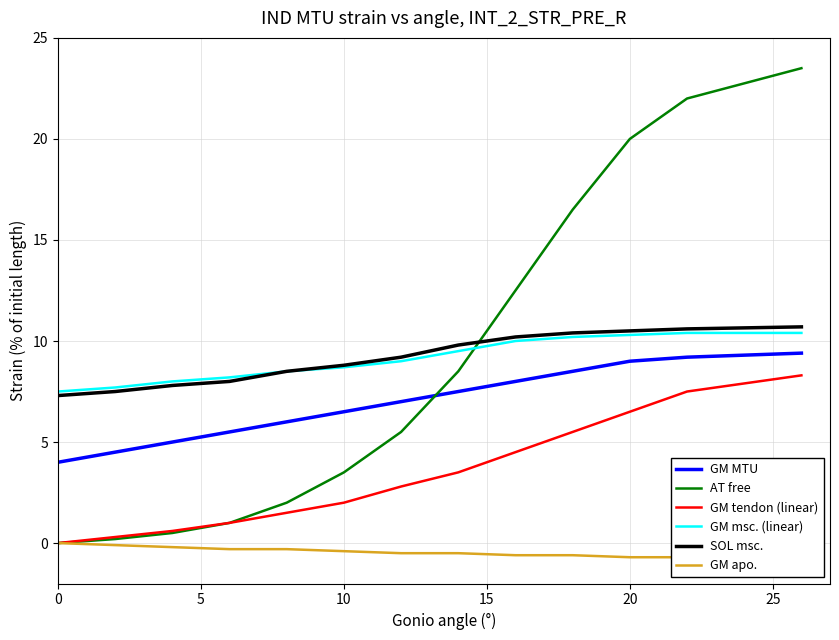

What is the highest value of the GM MTU series?

9.4